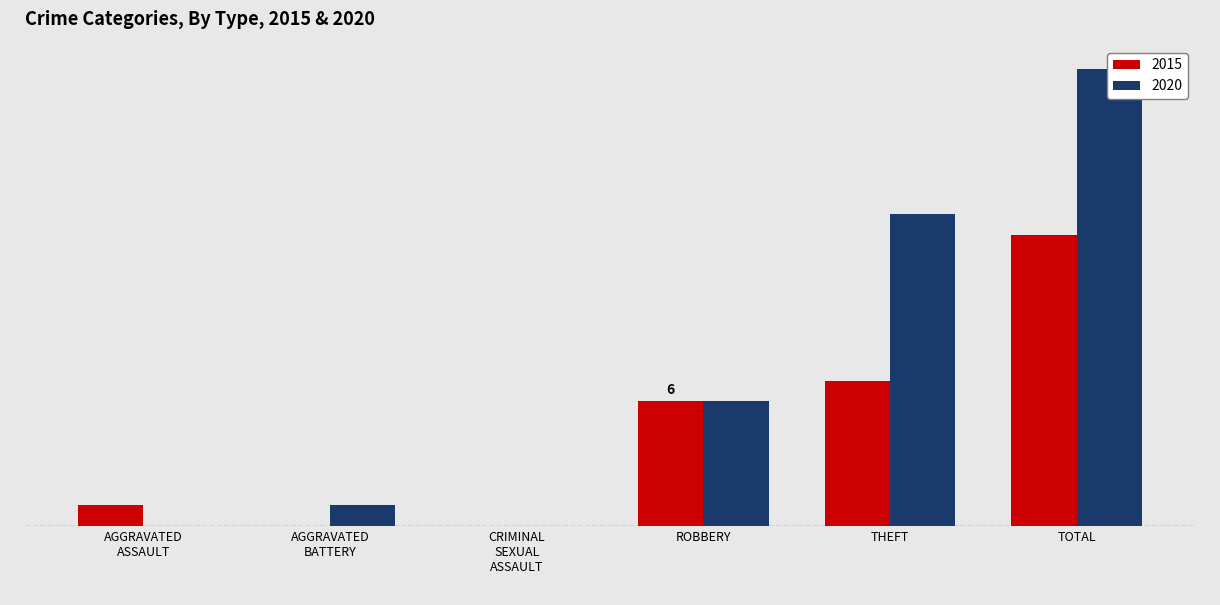

True or false: 2015 has a value of 0 at AGGRAVATED ASSAULT.

False